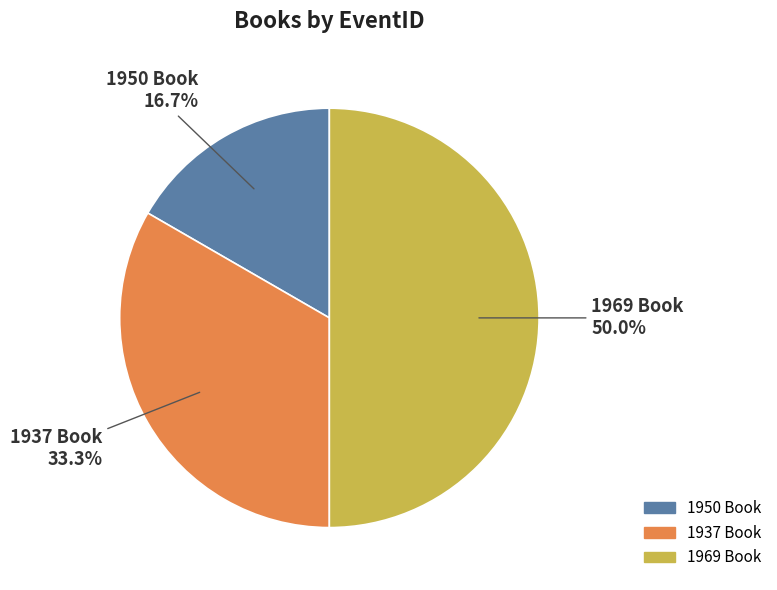

What is the total percentage of 1950 Book and 1937 Book?

50.0%